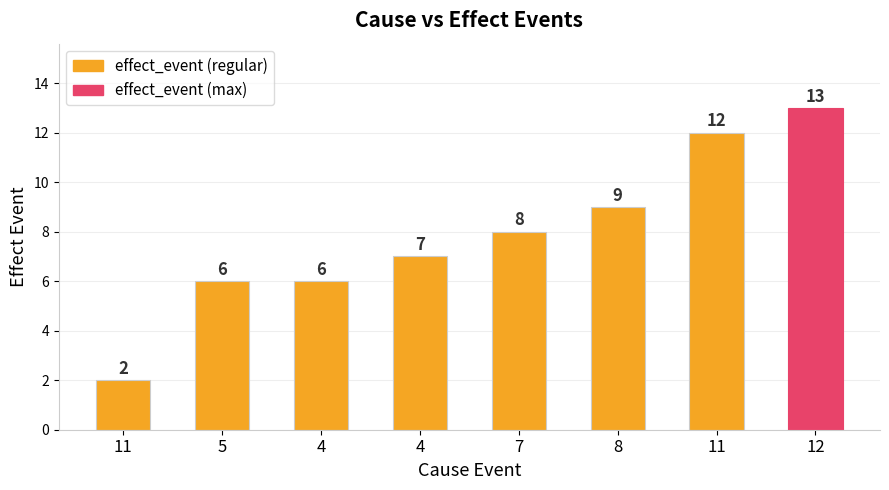

What is the difference between the maximum and minimum values?

11